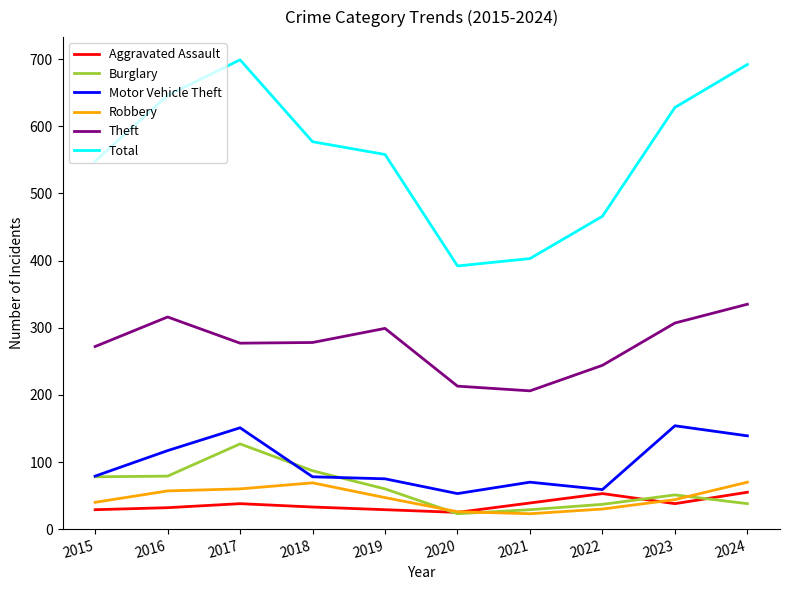

Which series has the largest range (max minus min)?

Total